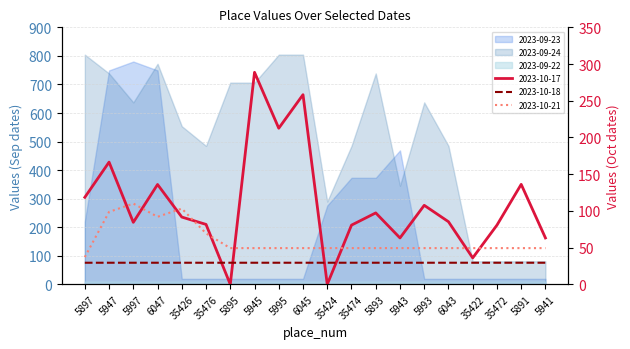

At which label does 2023-10-17 first exceed 91?

5897